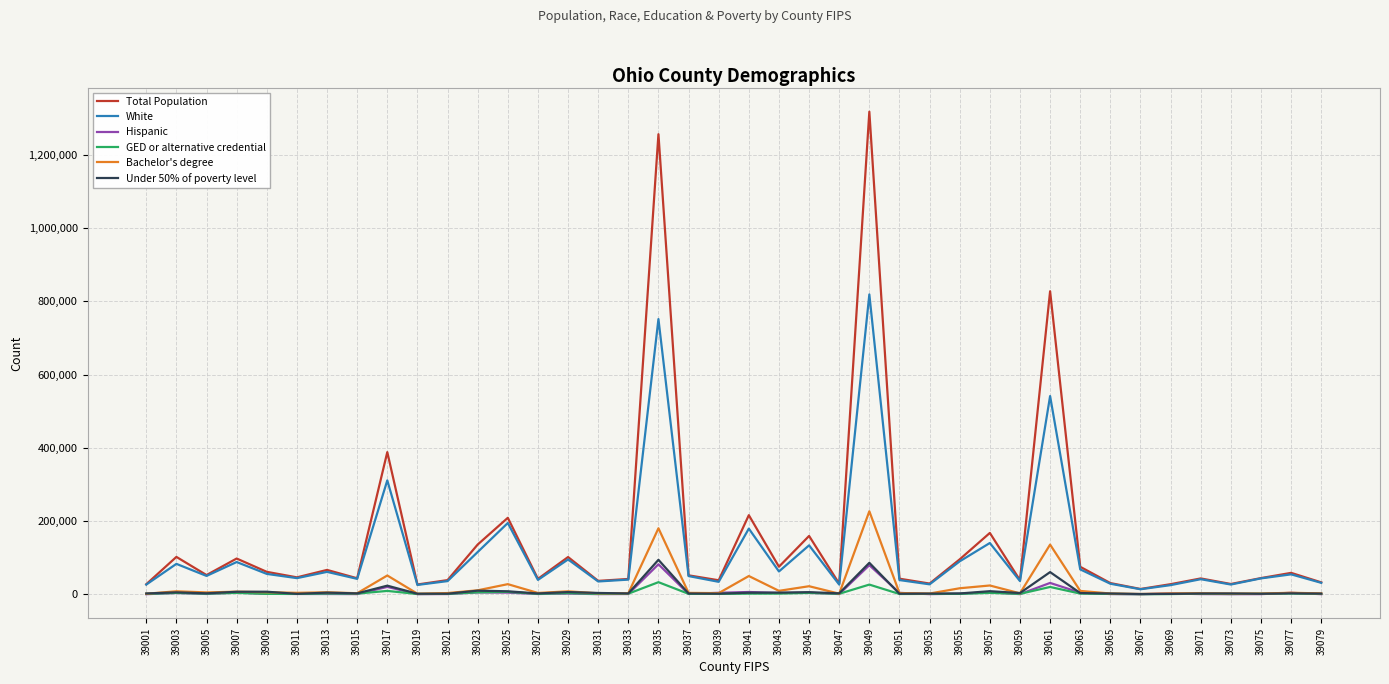

The value of Total Population at 39039 is 38300. True or false?

True